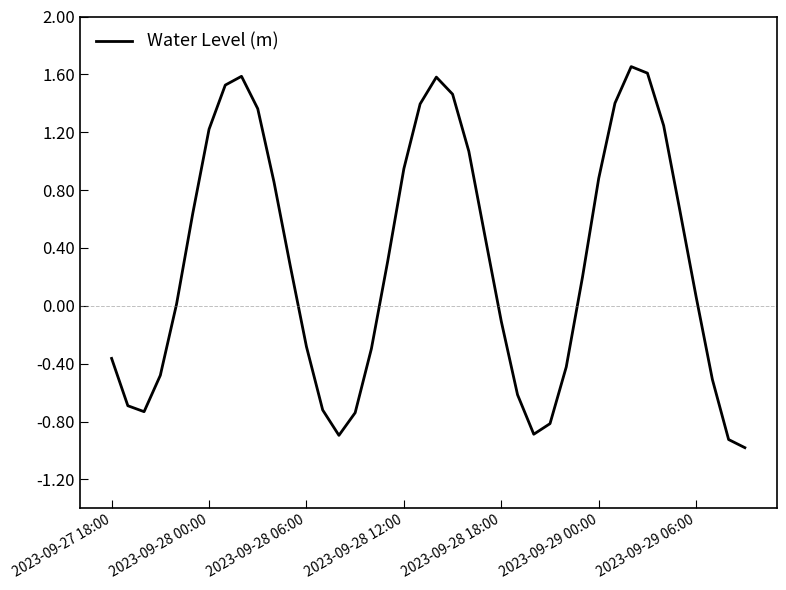

What is the difference between the maximum and minimum values?

2.6